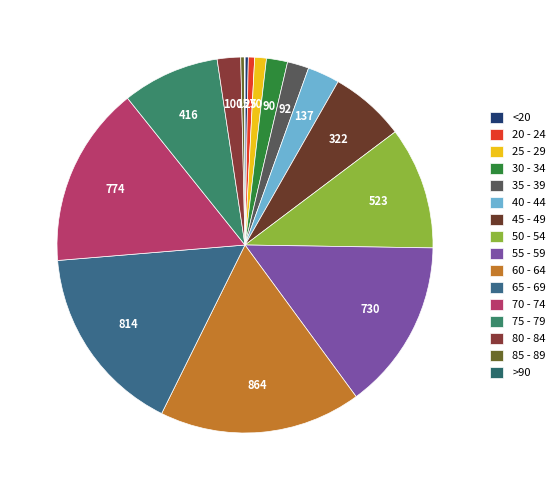

Which category has the smallest portion of the pie?

>90